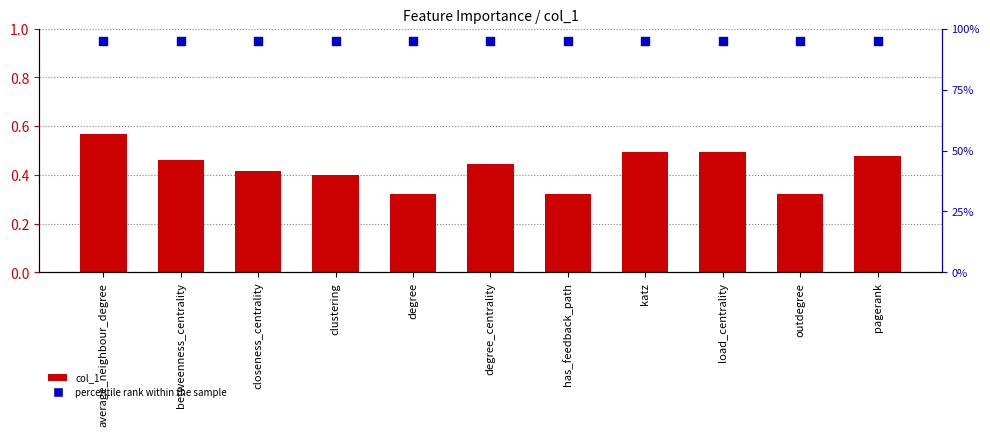

Which series reaches the minimum Y coordinate?

col_1